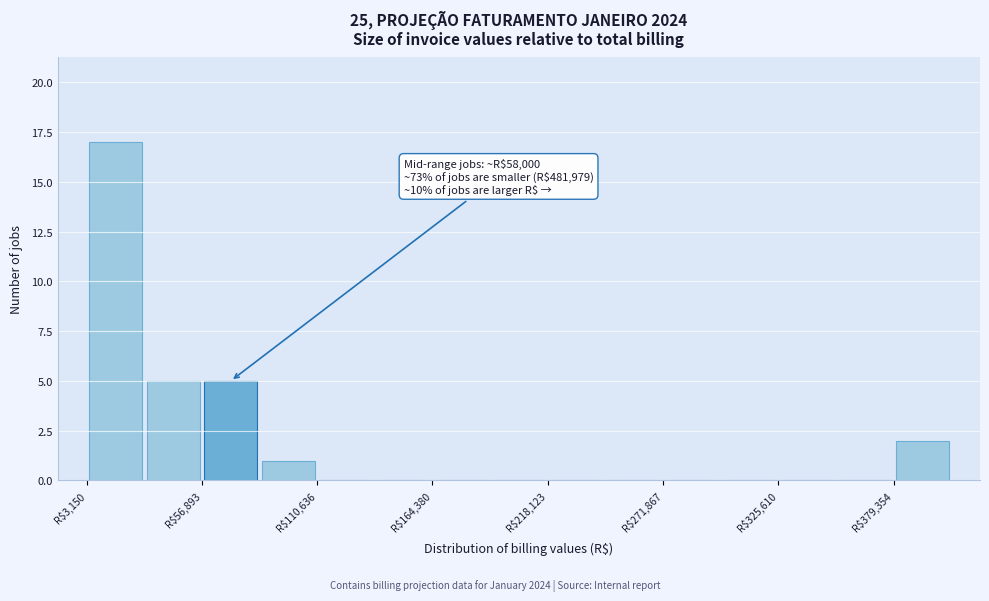

Around what value on the x-axis is the tallest bar? Give the approximate position of its centre, as read against the axis.

20000